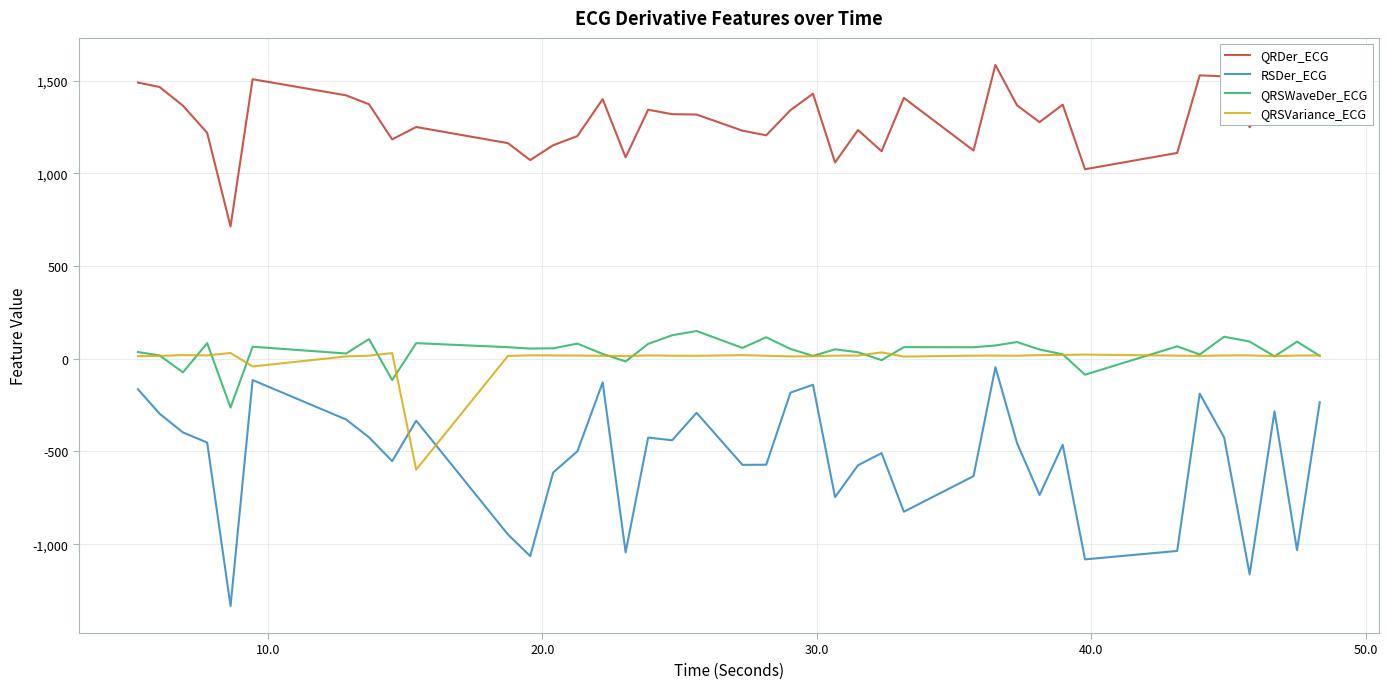

What is the minimum value shown in the chart?

-1333.5